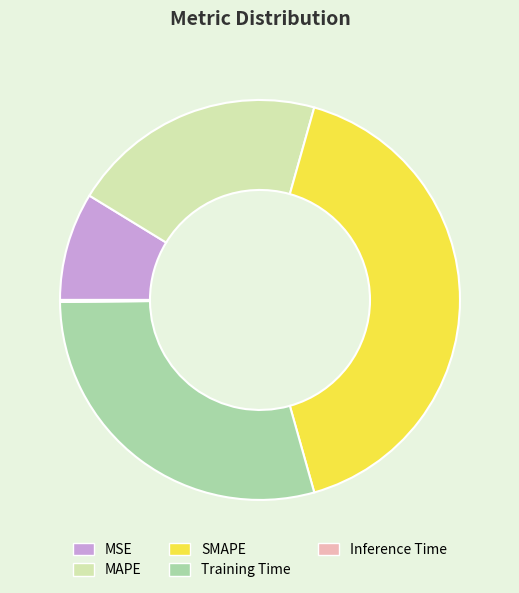

Which category has the biggest portion of the pie?

SMAPE